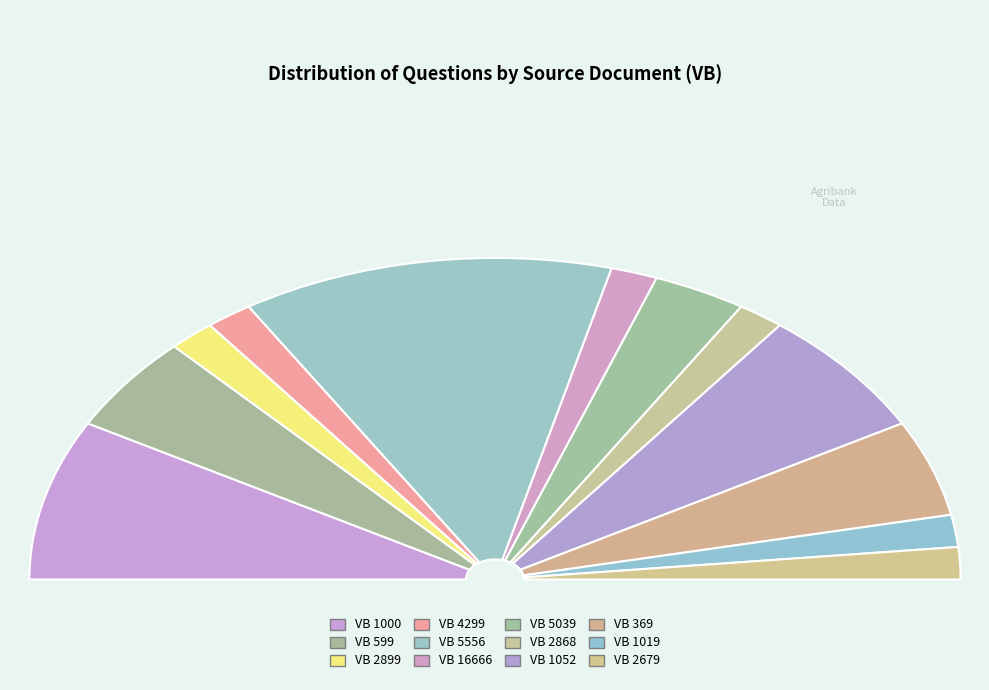

What is the change in value from 599 to 2899?

-2